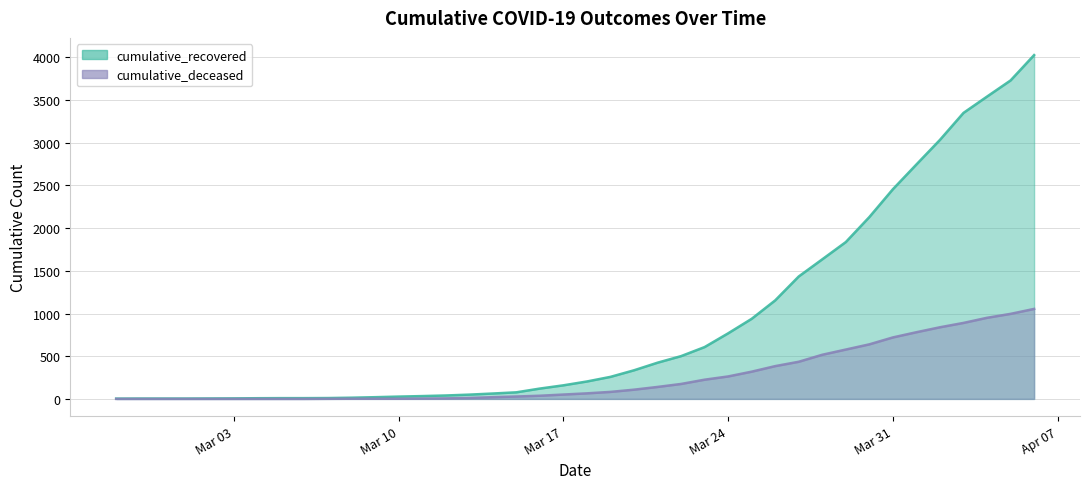

True or false: cumulative_deceased and cumulative_recovered cross at least once.

False